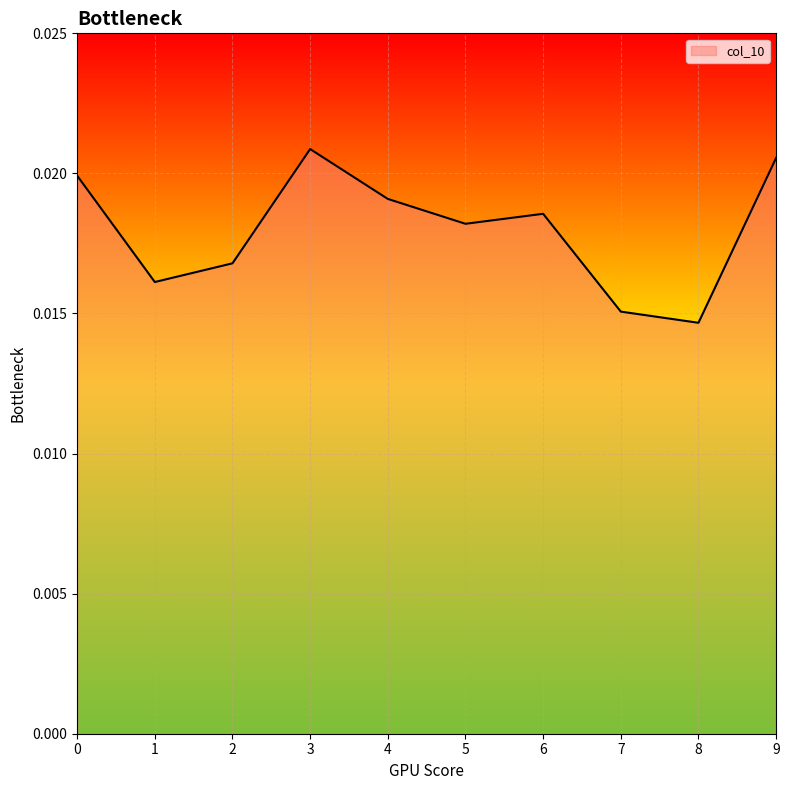

How many lines are shown in the chart?

1